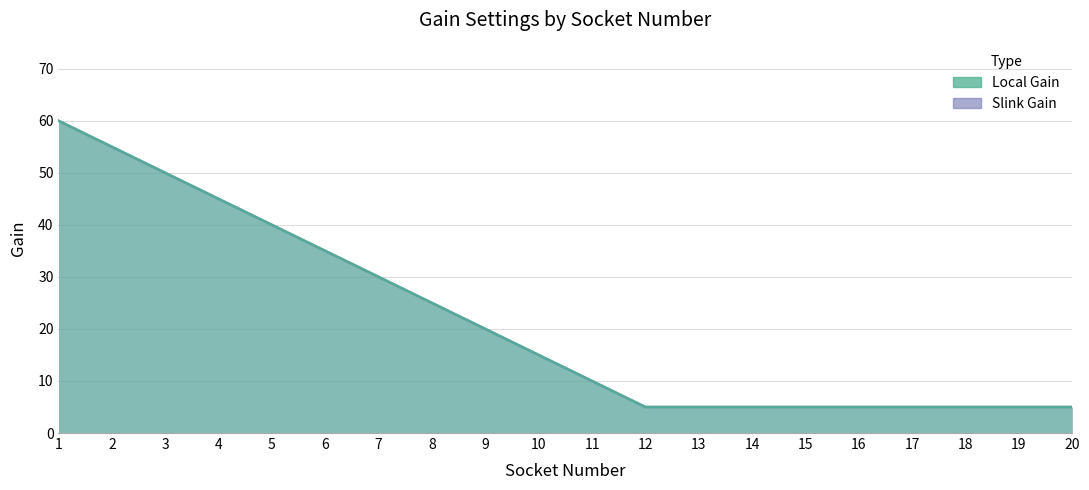

Which series has the largest total across all categories?

Local Gain